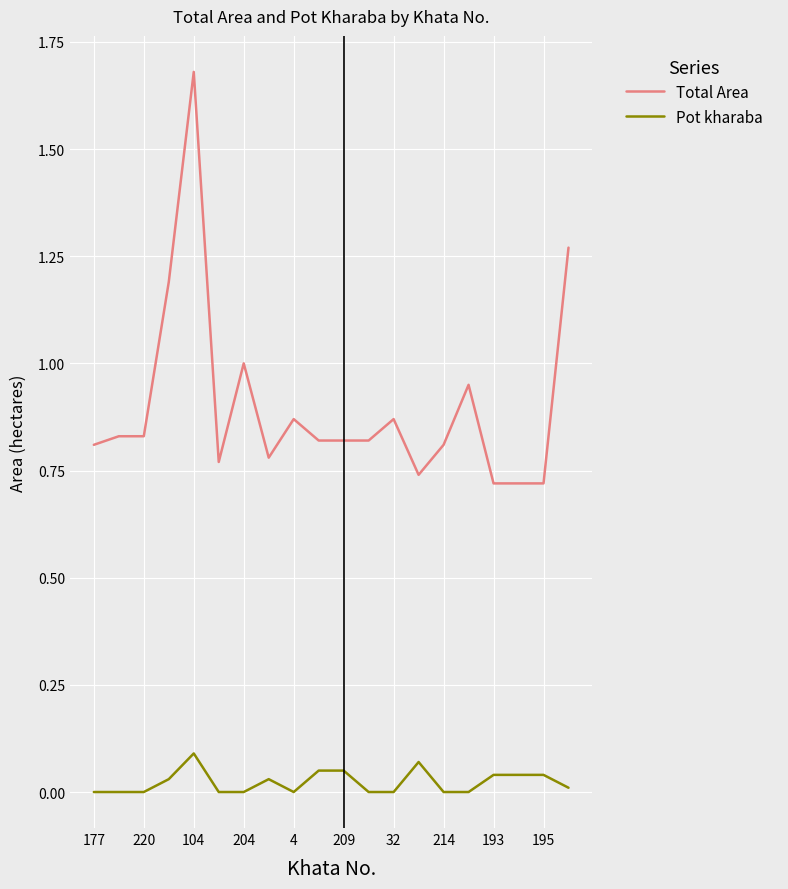

Which series has the widest spread of values?

Total Area